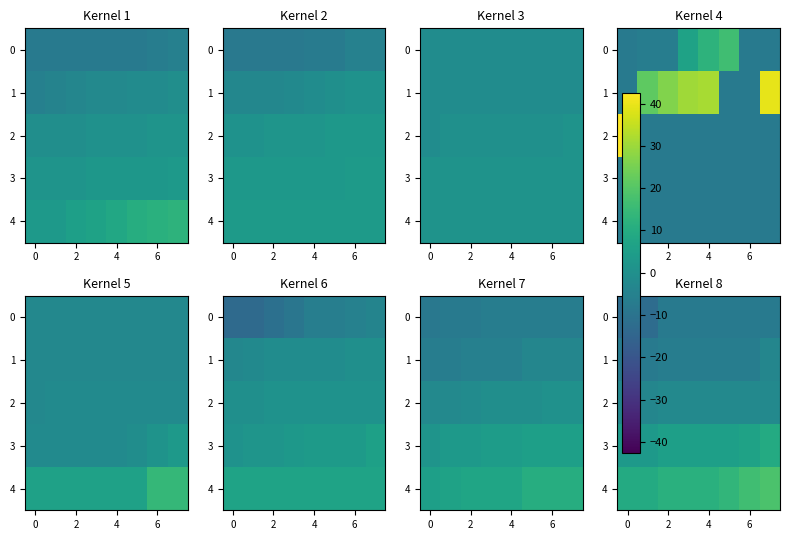

True or false: 2 has a value of -0.6 at 4.

False